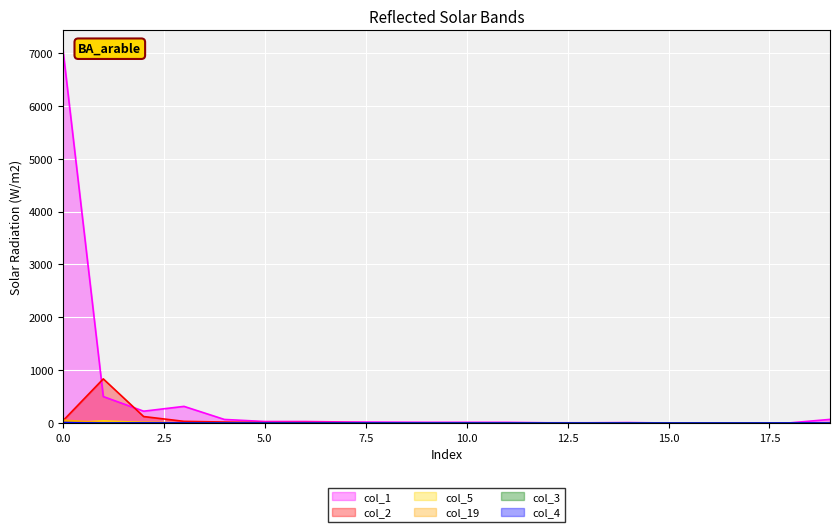

After their last crossing, which series has the higher values: col_1 or col_2?

col_1